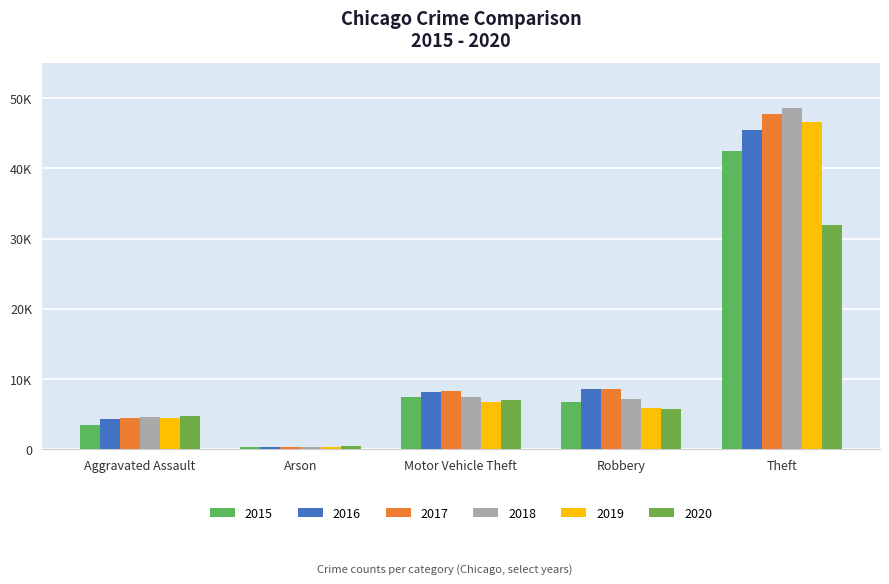

What position from the left is Aggravated Assault?

1